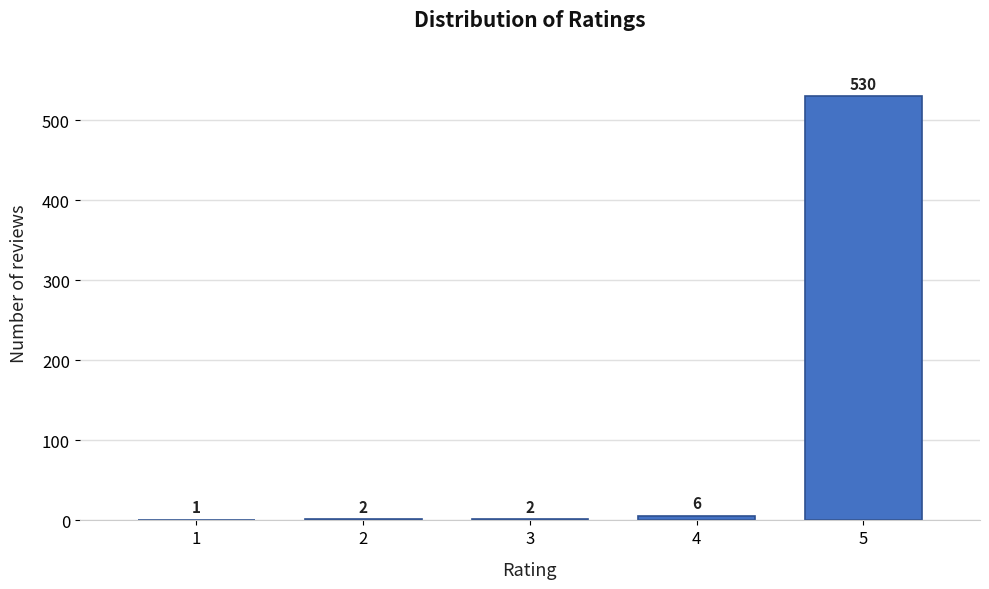

Reading left to right, list all the values displayed in this chart.

1=1	2=2	3=2	4=6	5=530